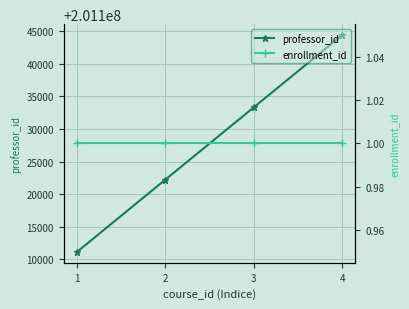

Reading right to left, transcribe all the data shown in this chart.

professor_id: 4=201144444	3=201133333	2=201122222	1=201111111
enrollment_id: 4=1	3=1	2=1	1=1